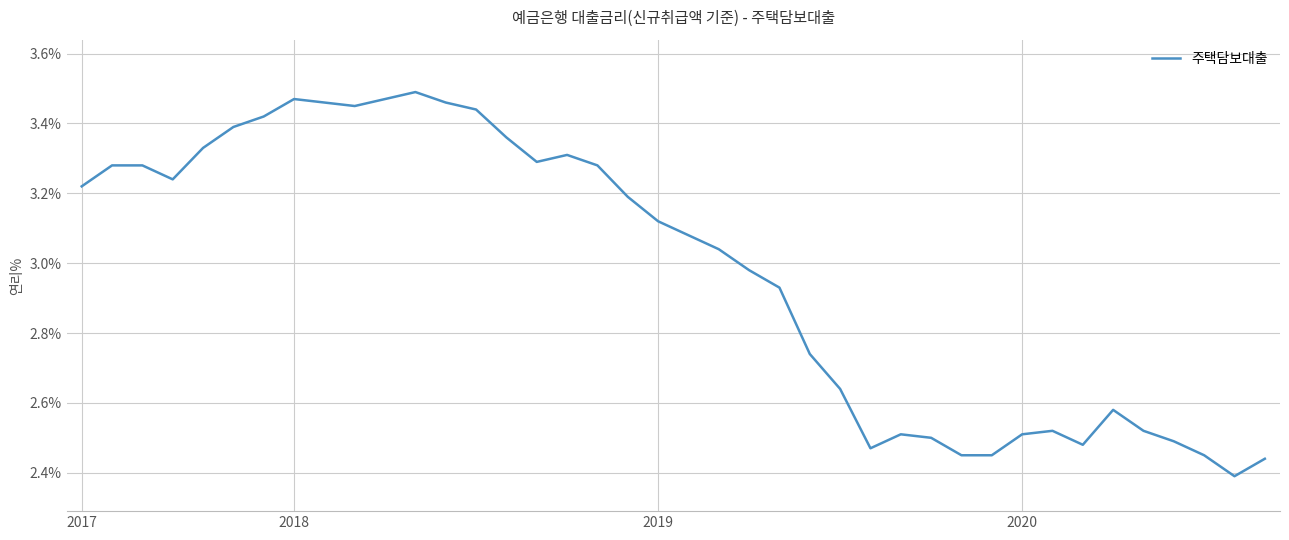

What is the difference between the maximum and minimum values?

1.1